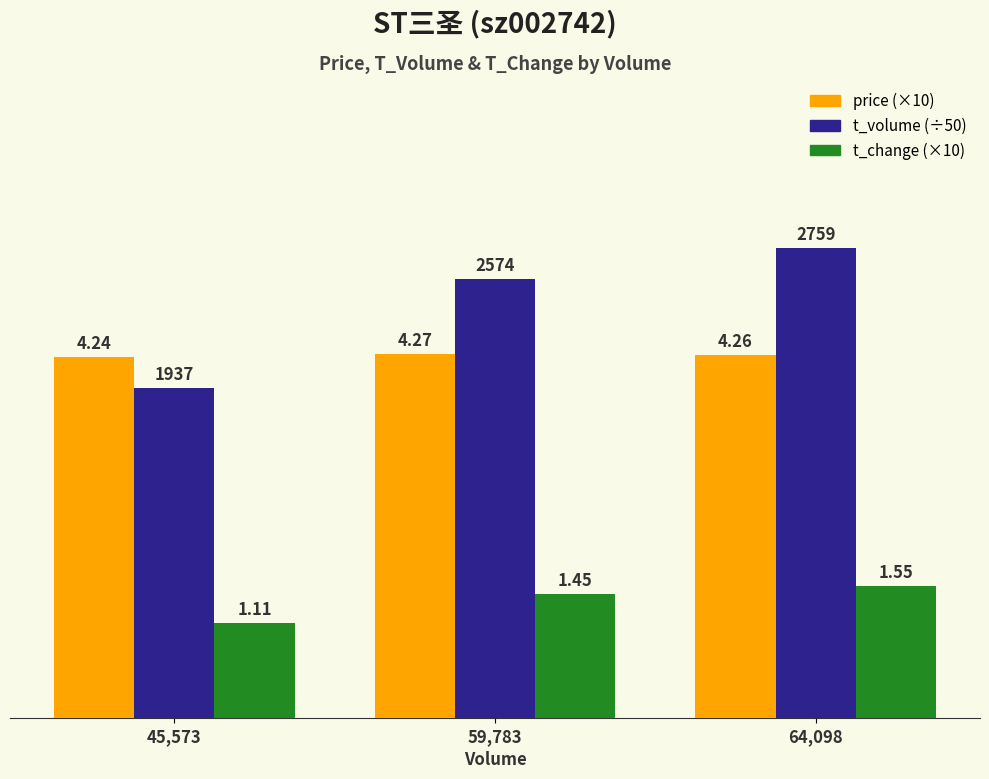

What is the label of the 1st bar from the right?

64,098